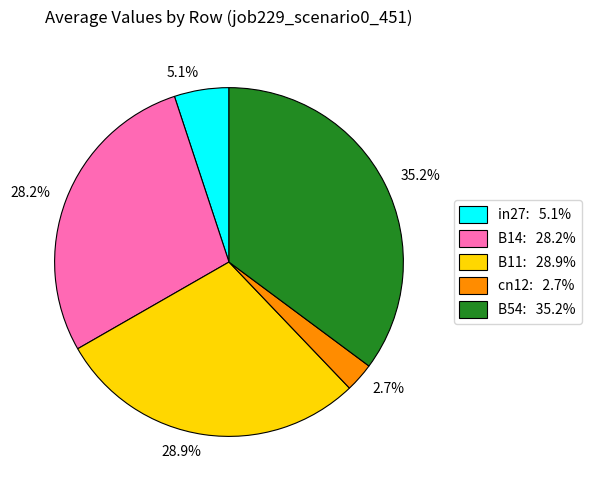

Which category has the biggest portion of the pie?

35.2%